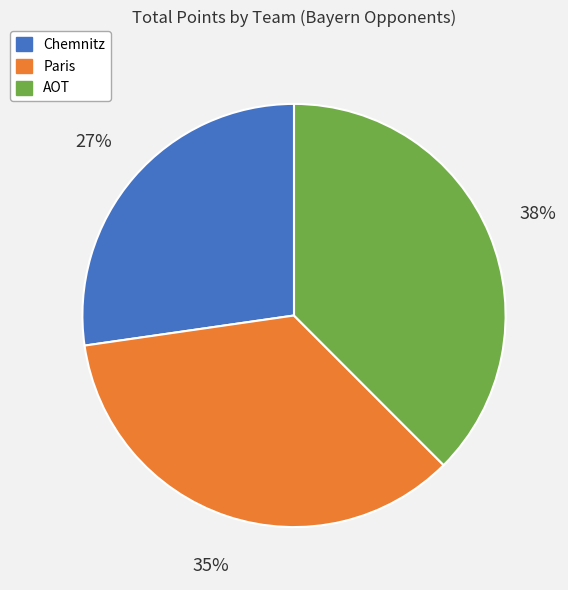

How many segments does this pie chart have?

3